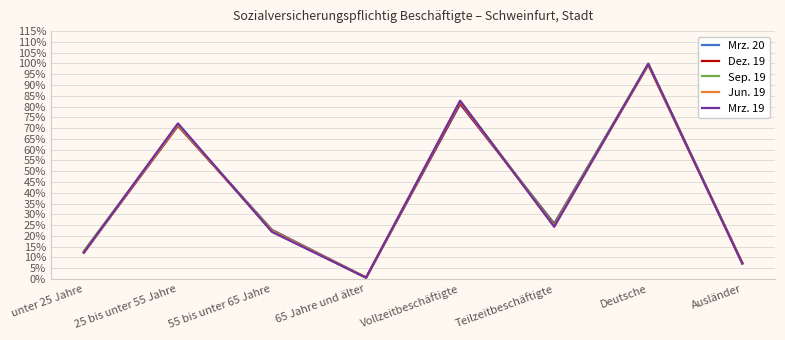

Which series changed the most between 25 bis unter 55 Jahre and Deutsche?

Sep. 19